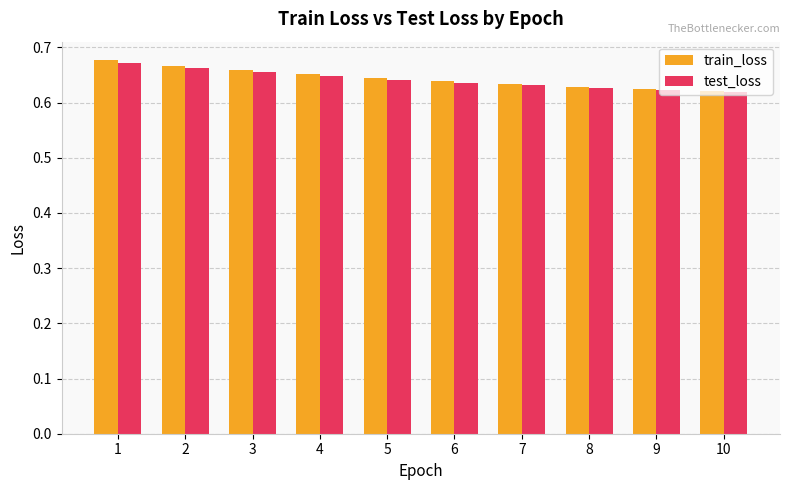

Which series has the widest spread of values?

train_loss